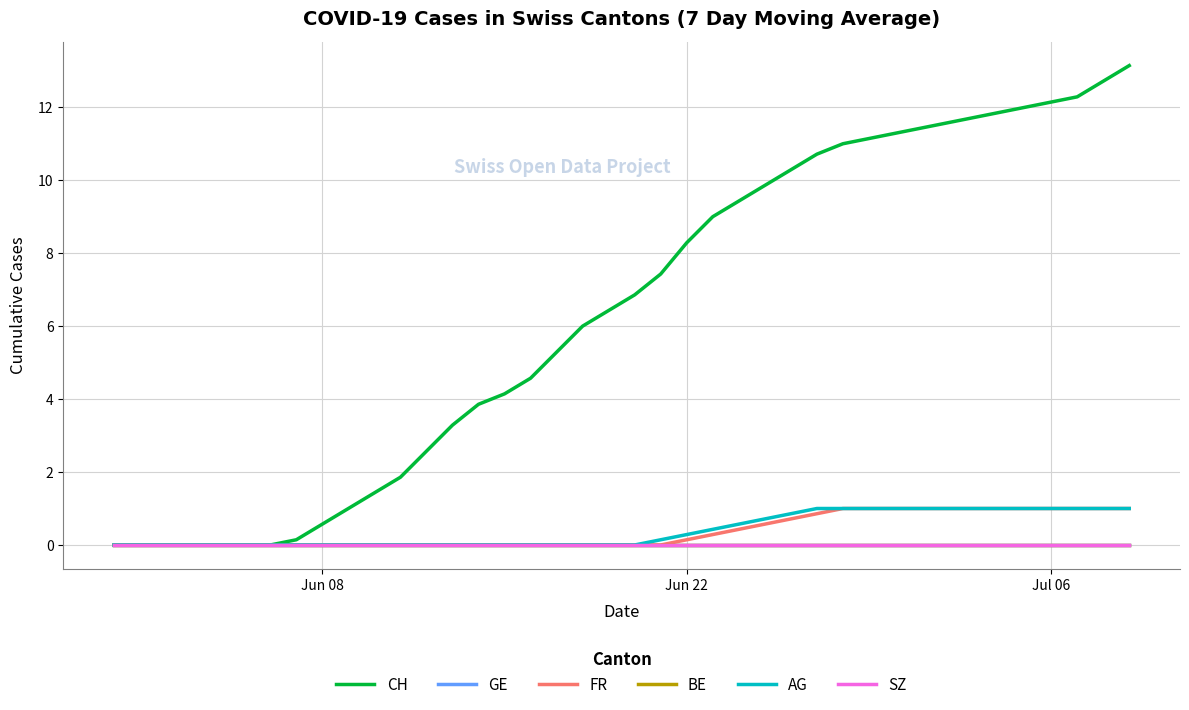

Is this an area chart (filled region under the line)?

No